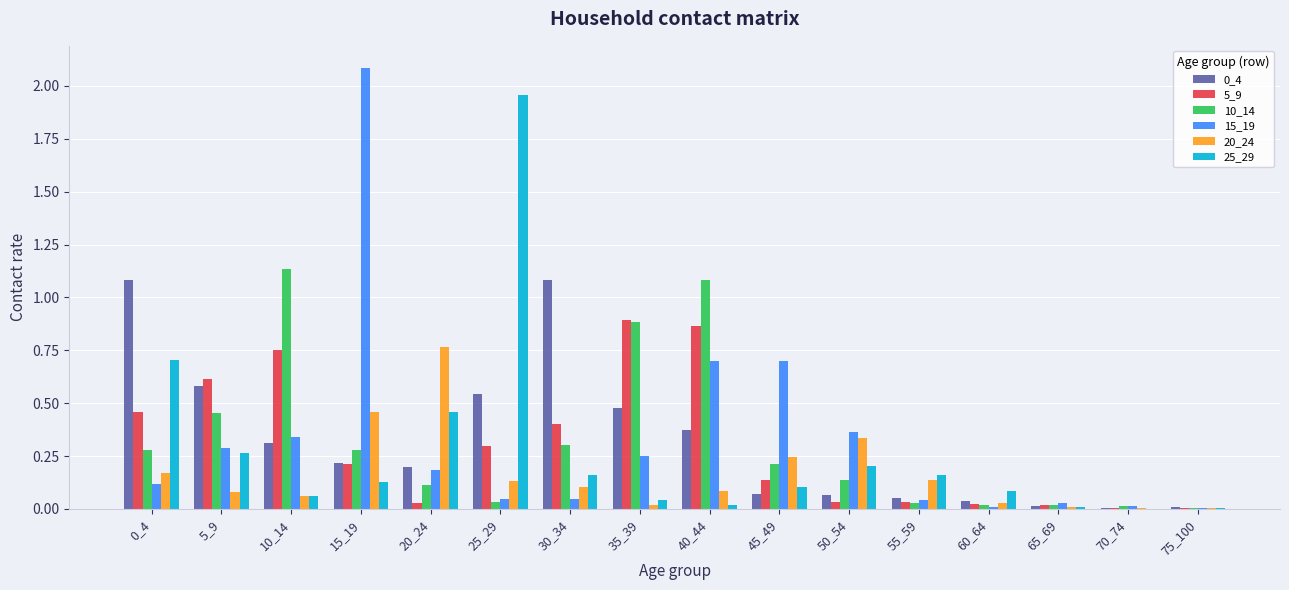

What is the total value across all series at 45_49?

1.5